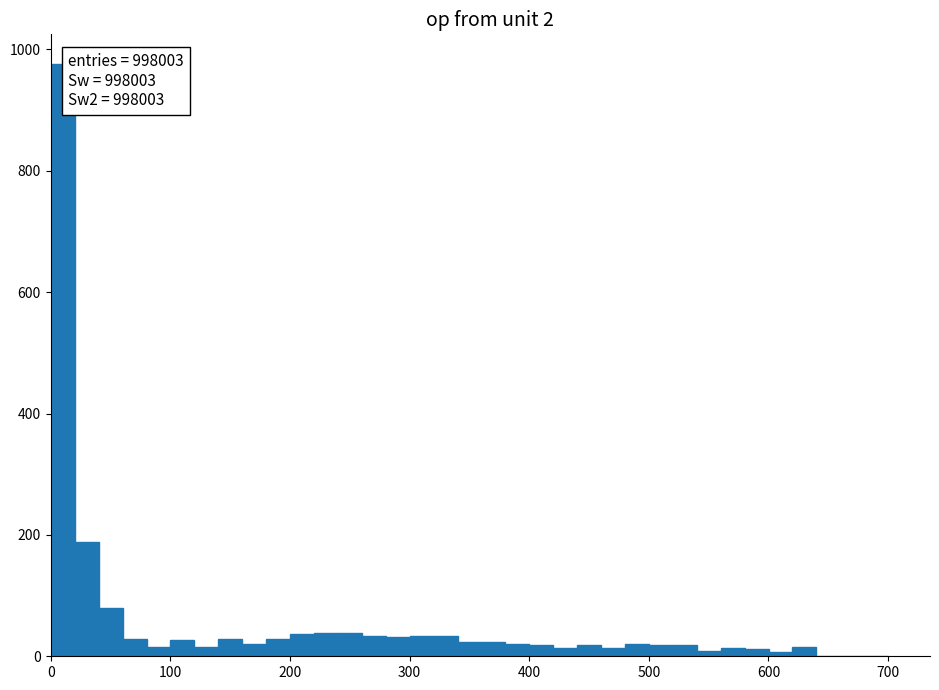

Read against the x-axis, roughly where is the centre of the tallest bar?

10